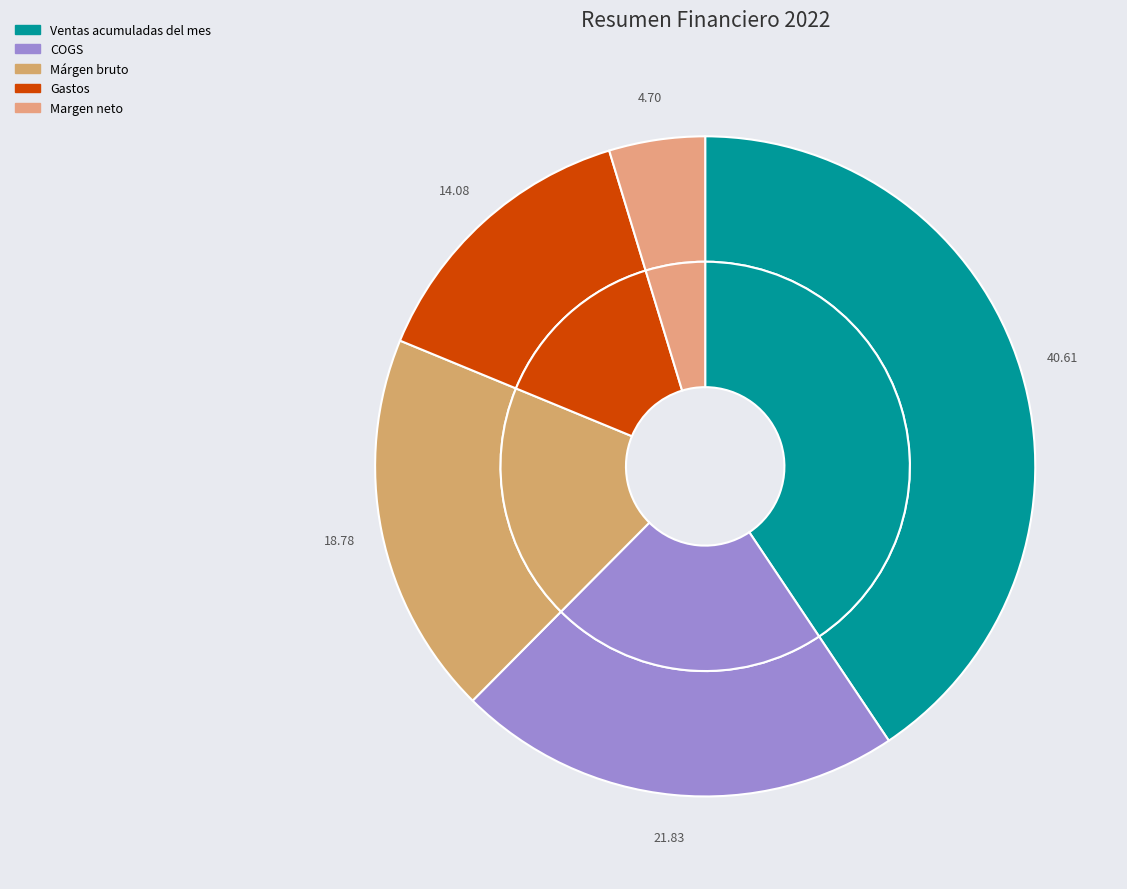

Does any single category account for the majority?

No